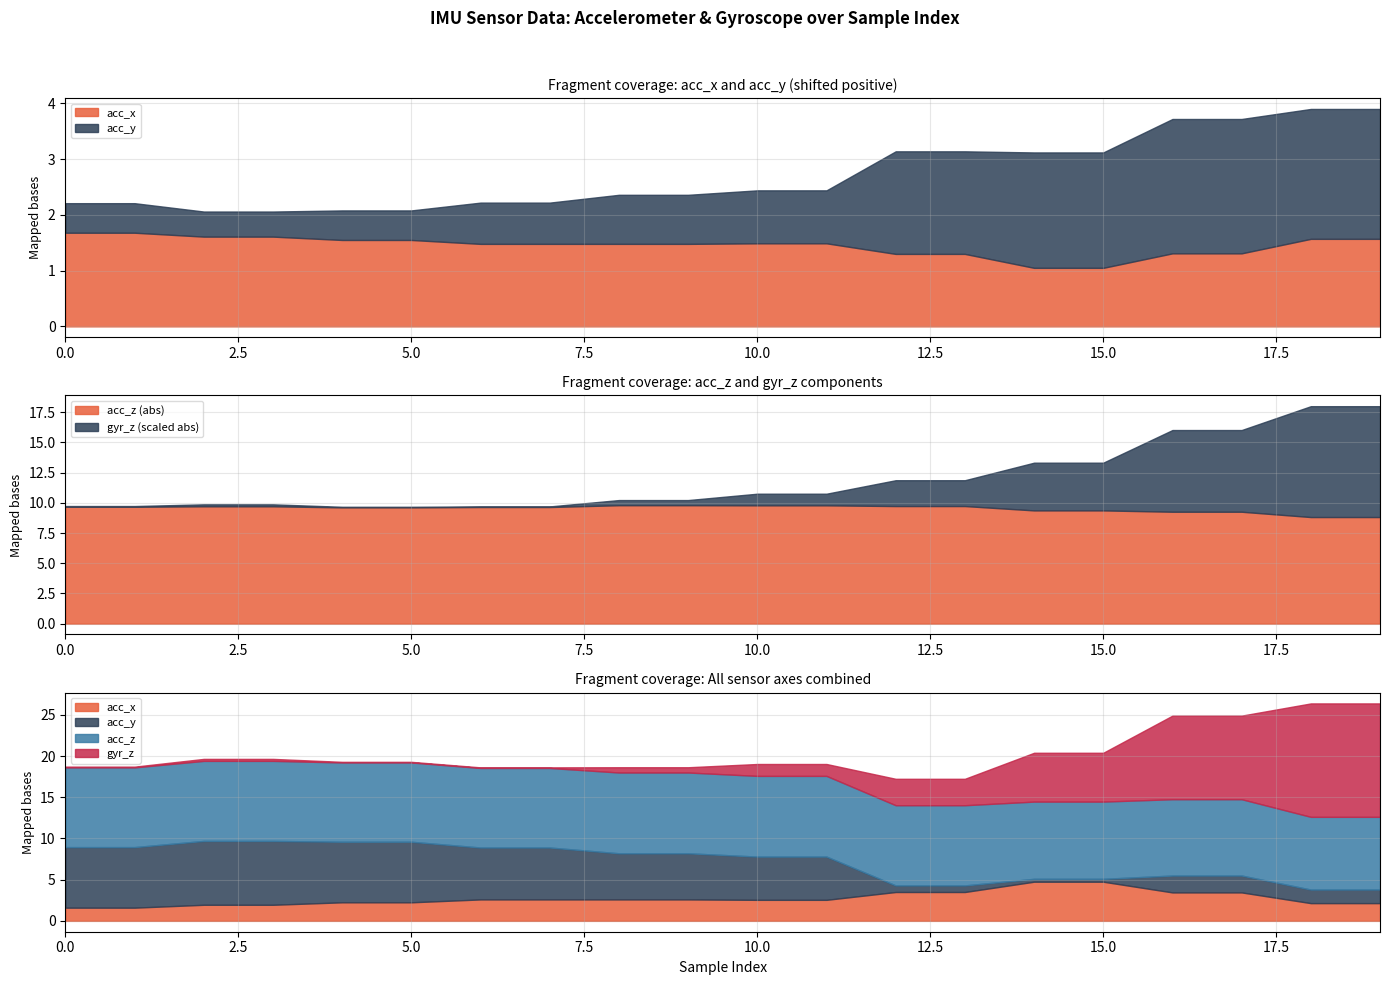

What is the maximum value for acc_z (abs)?

9.8